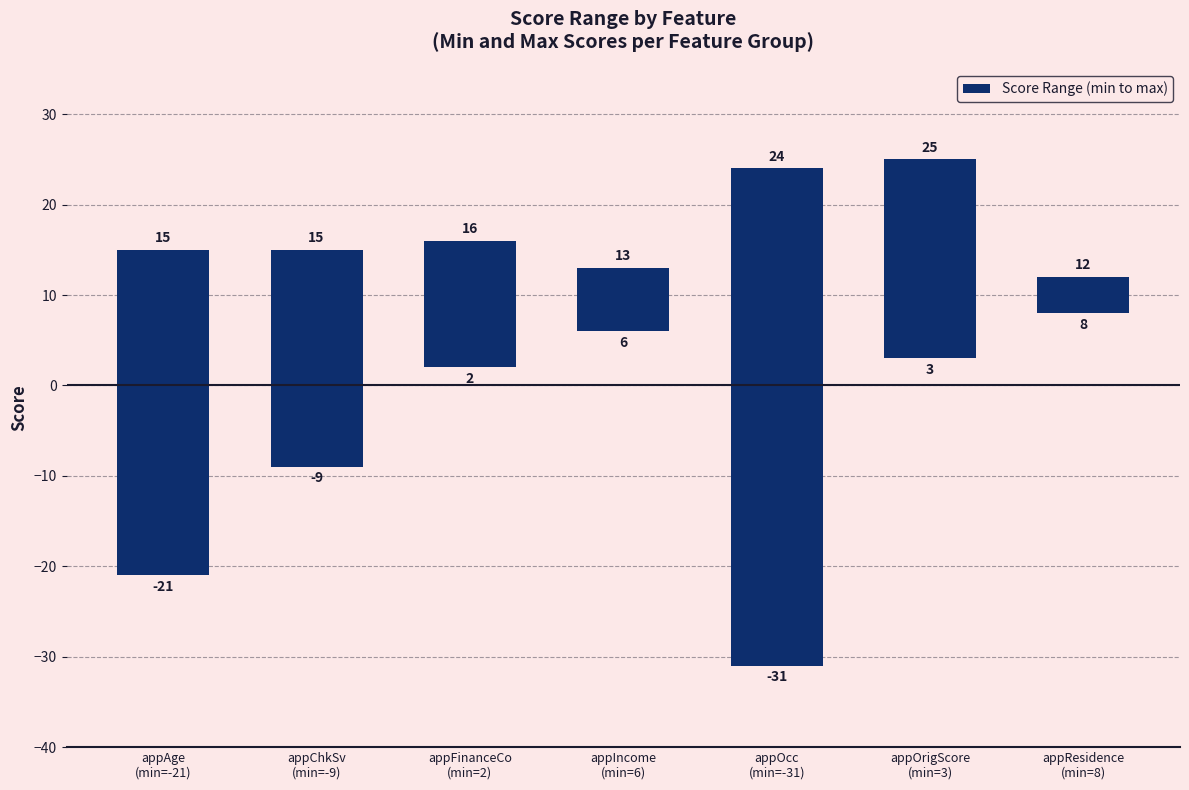

Is it true that the value at appIncome
(min=6) is 7?

True